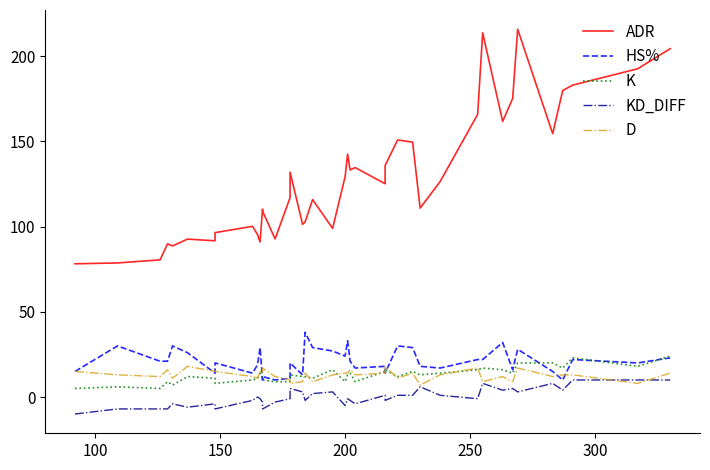

What is the highest value of the ADR series?

215.9